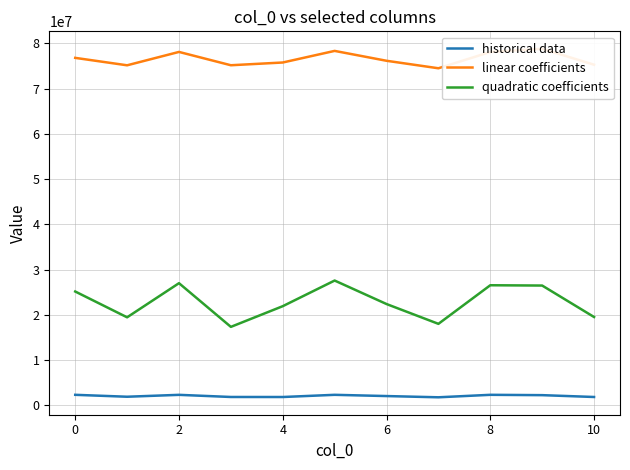

True or false: quadratic coefficients and linear coefficients intersect in this chart.

False